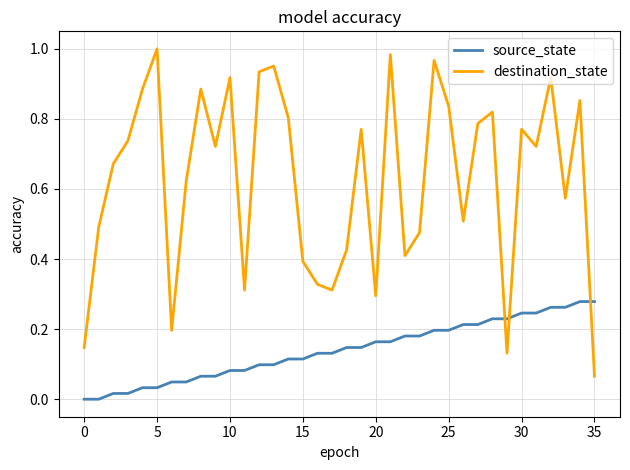

Which series has the largest total across all categories?

destination_state